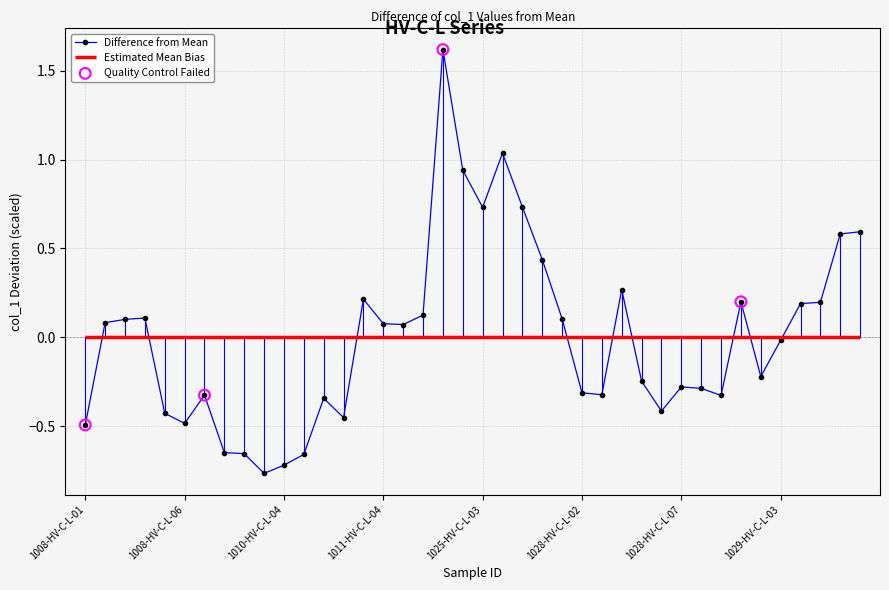

Which has a higher value, 29 or 21?

21